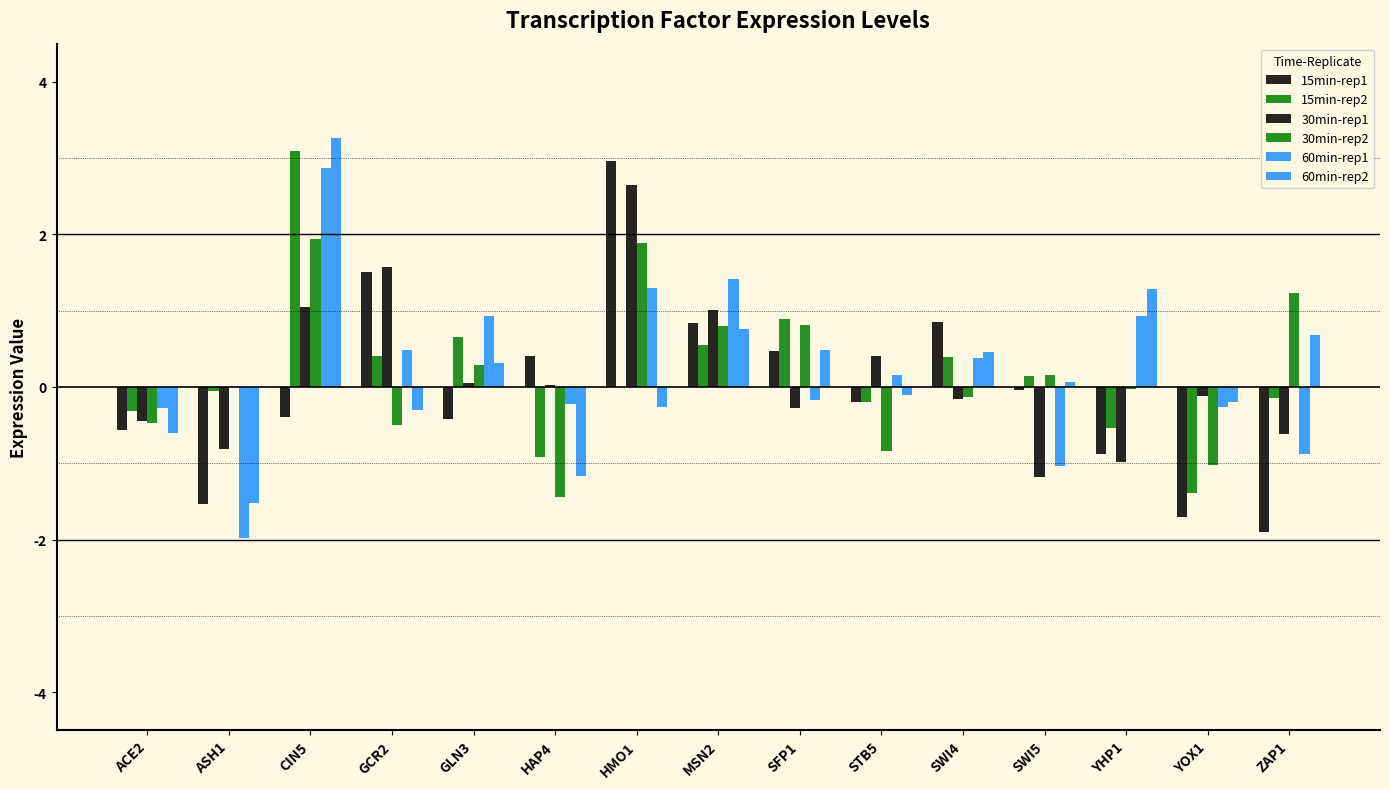

Is it true that 60min-rep1 equals -0.2 at HAP4?

True